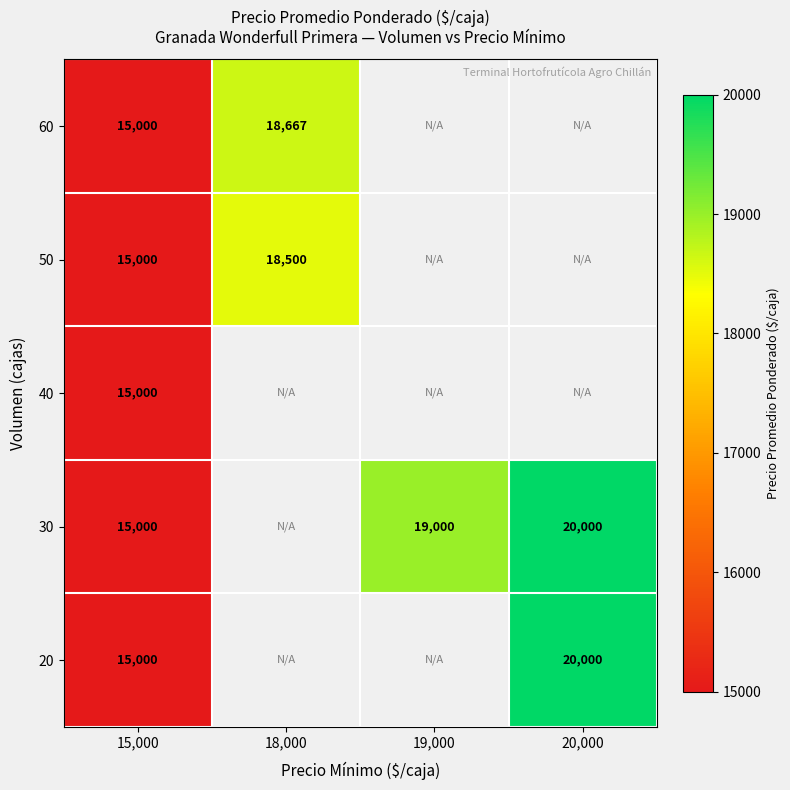

The 50 series shows 18500 at 18,000. True or false?

True